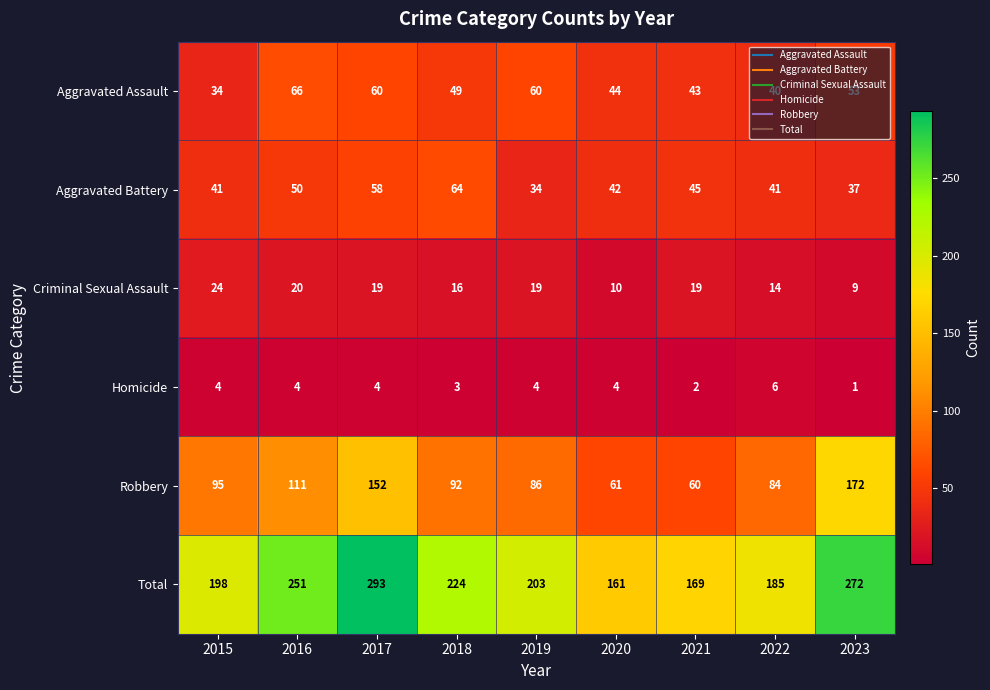

What is the difference between the second highest and second lowest values in the Criminal Sexual Assault series?

10